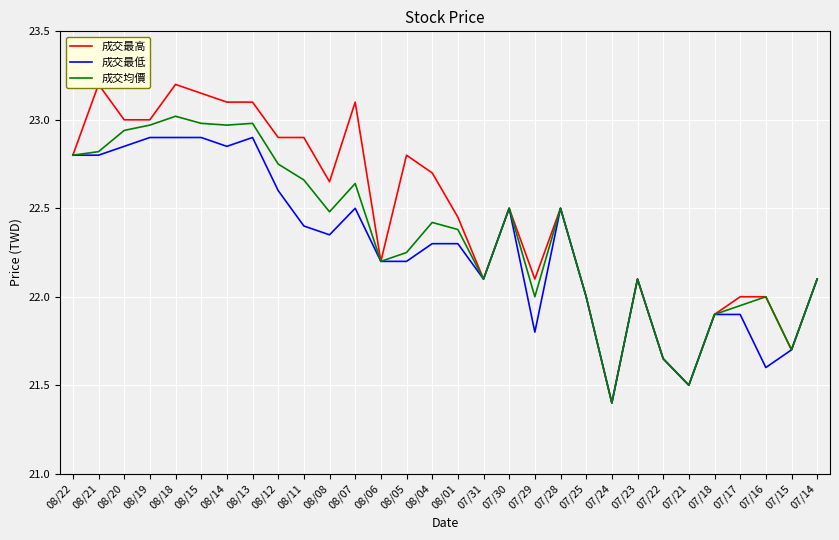

What is the total value across all series at 07/17?

65.8